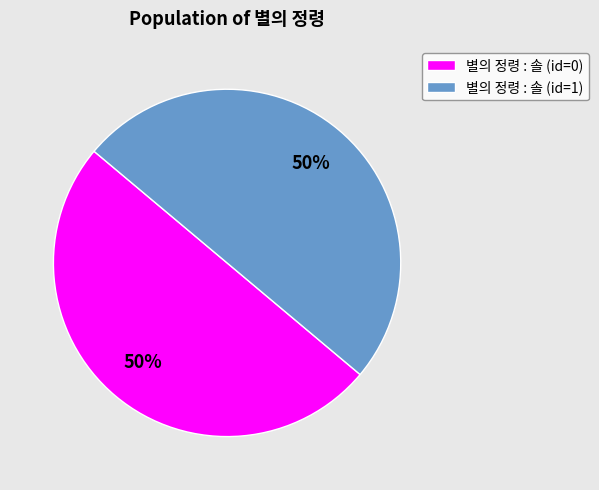

How many segments does this pie chart have?

2